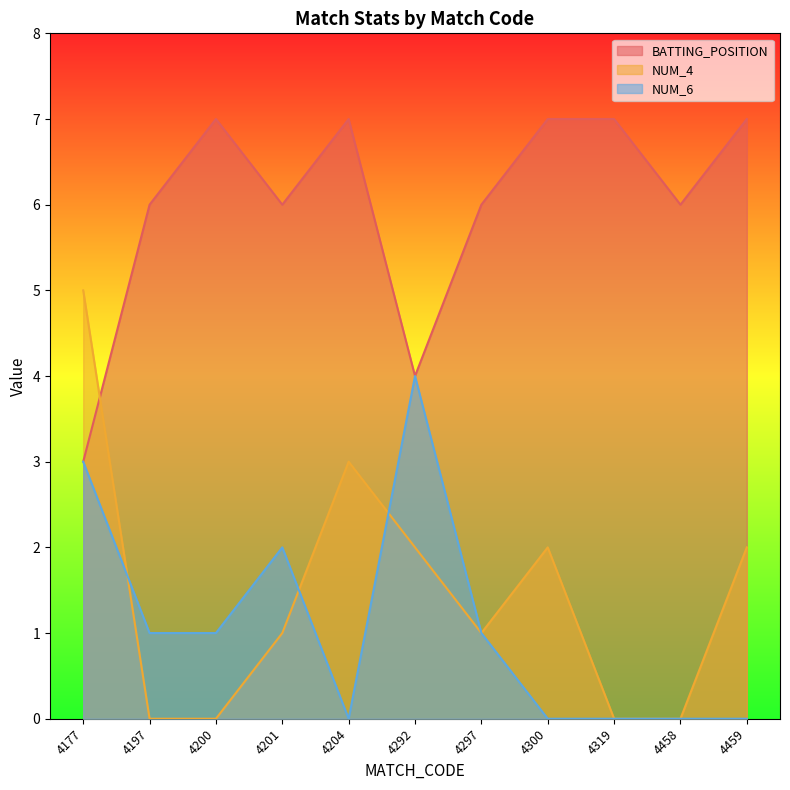

Where do NUM_4 and BATTING_POSITION first cross each other?

4177 and 4197